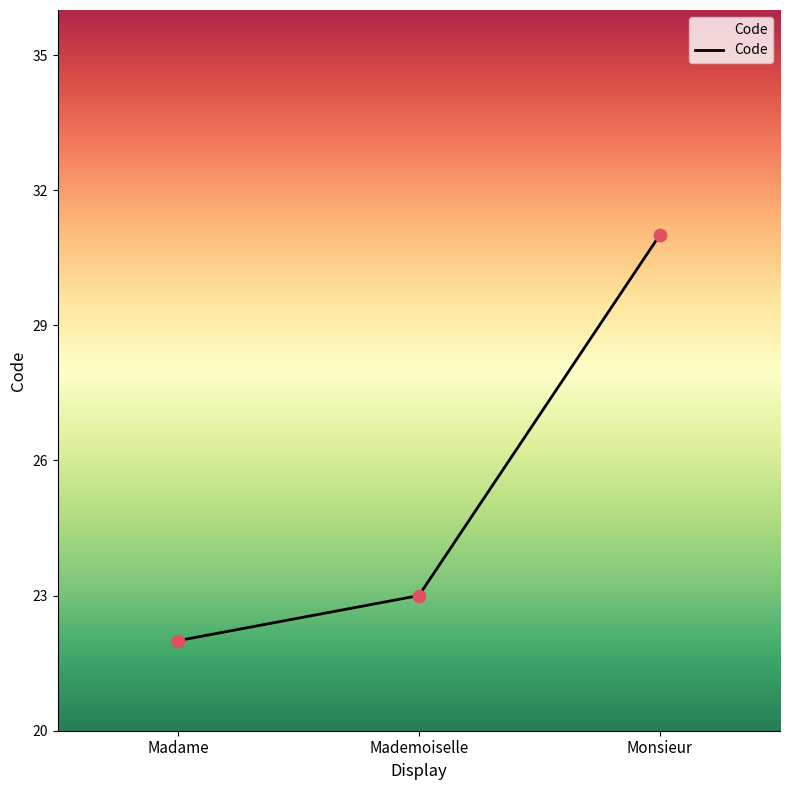

What is the ratio of the value at Madame to the value at Monsieur?

0.7